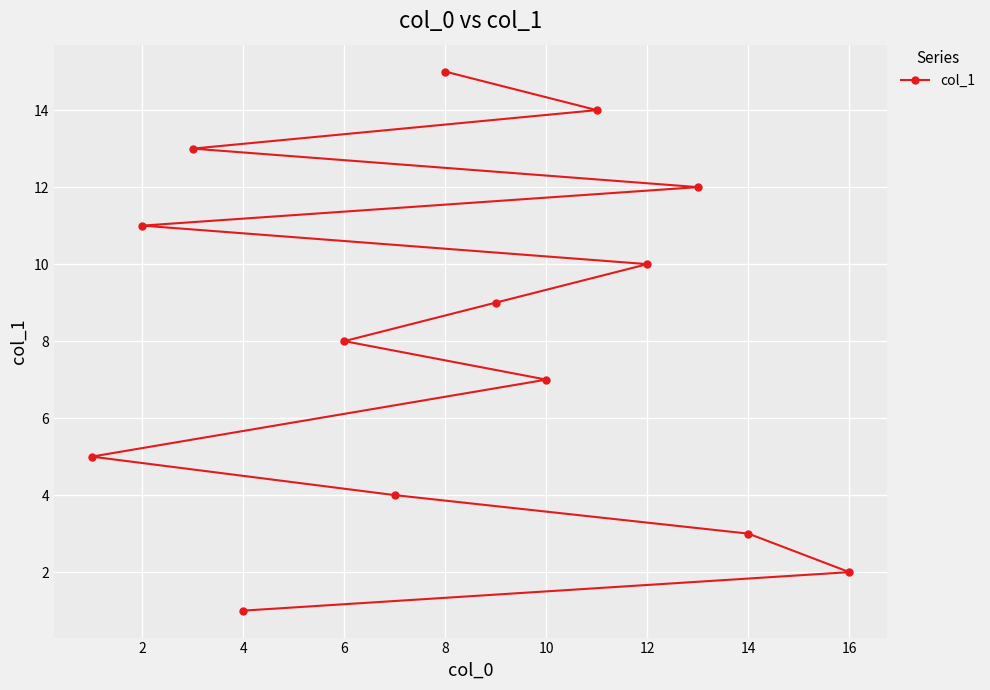

What is the difference between the second highest and second lowest values?

12